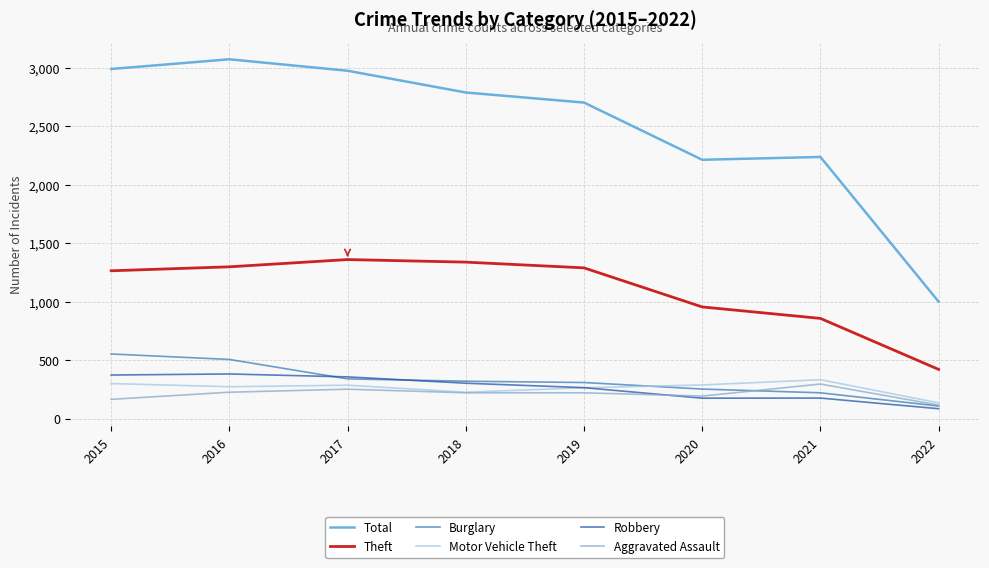

How many times do Burglary and Motor Vehicle Theft cross each other?

1